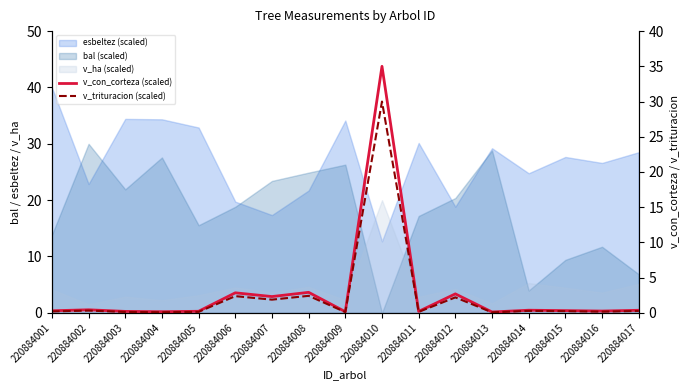

Rank the categories by v_con_corteza (scaled) value from lowest to highest.

220884013, 220884004, 220884009, 220884011, 220884003, 220884005, 220884016, 220884001, 220884015, 220884017, 220884014, 220884002, 220884007, 220884012, 220884006, 220884008, 220884010